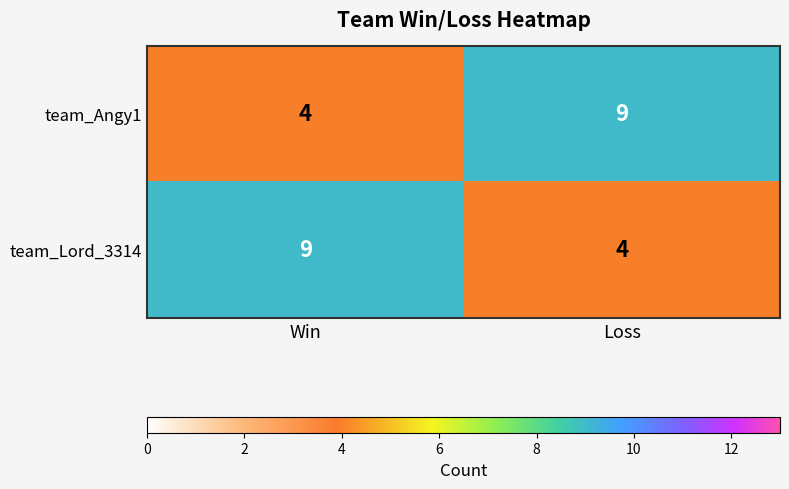

Rank the series at Win from highest to lowest value.

team_Lord_3314, team_Angy1